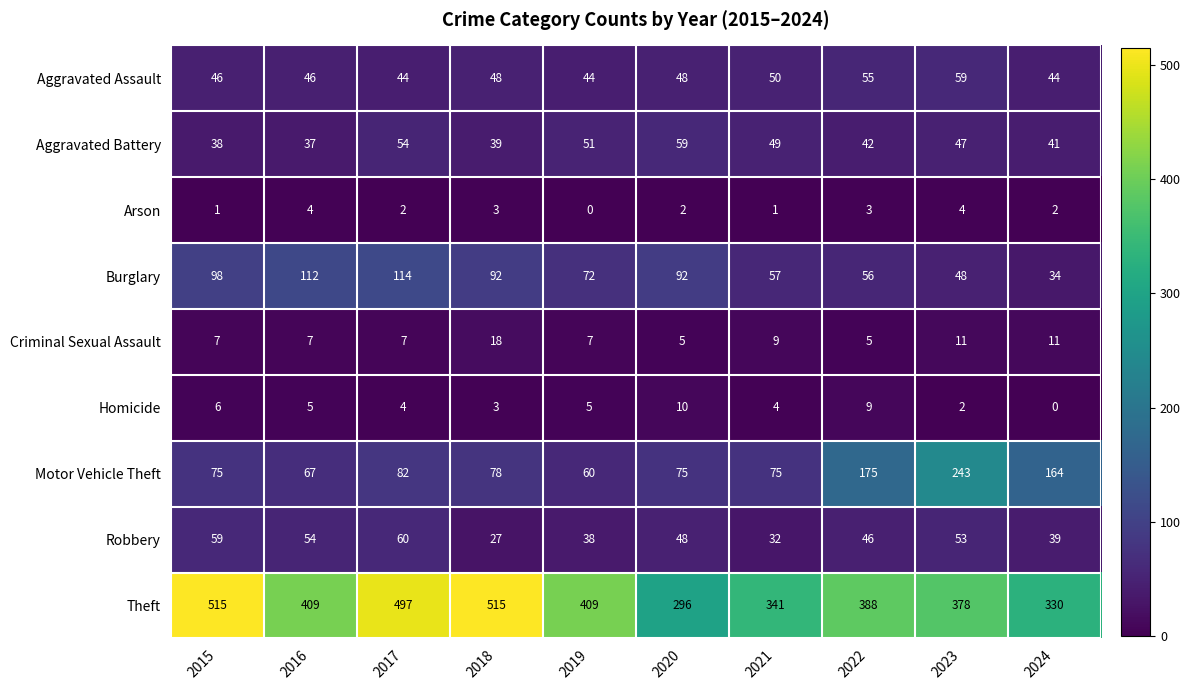

At how many categories does at least one series exceed 423?

3